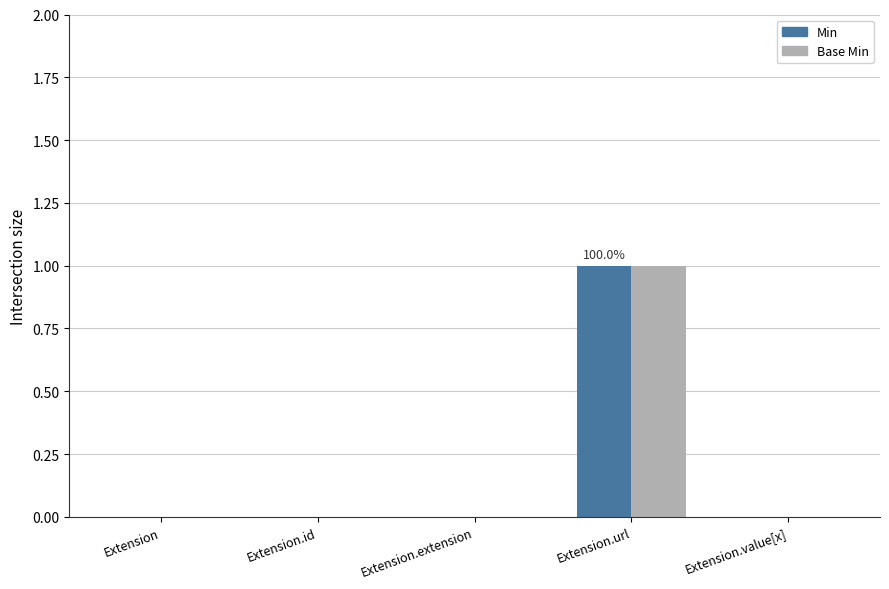

The Min series shows 0 at Extension.extension. True or false?

True